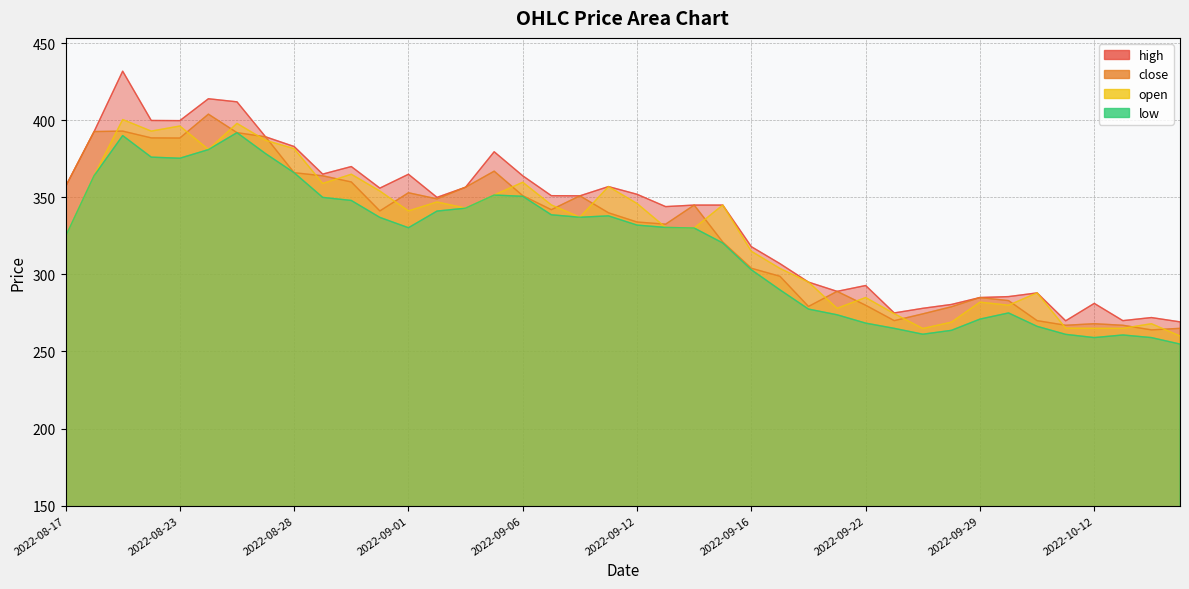

Is the value of close at 2022-09-18 greater than the value of high at 2022-09-06?

No